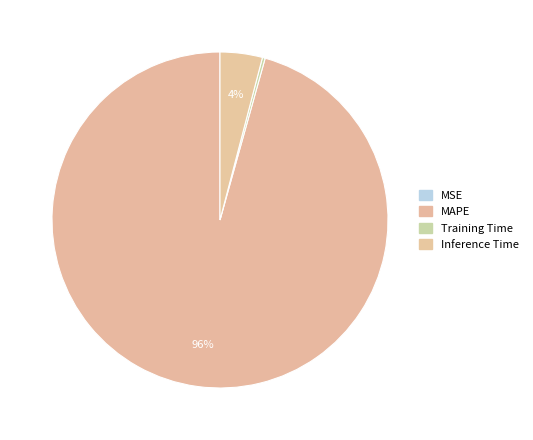

To the nearest percent, what is the difference between the largest and smallest slice percentages?

96%